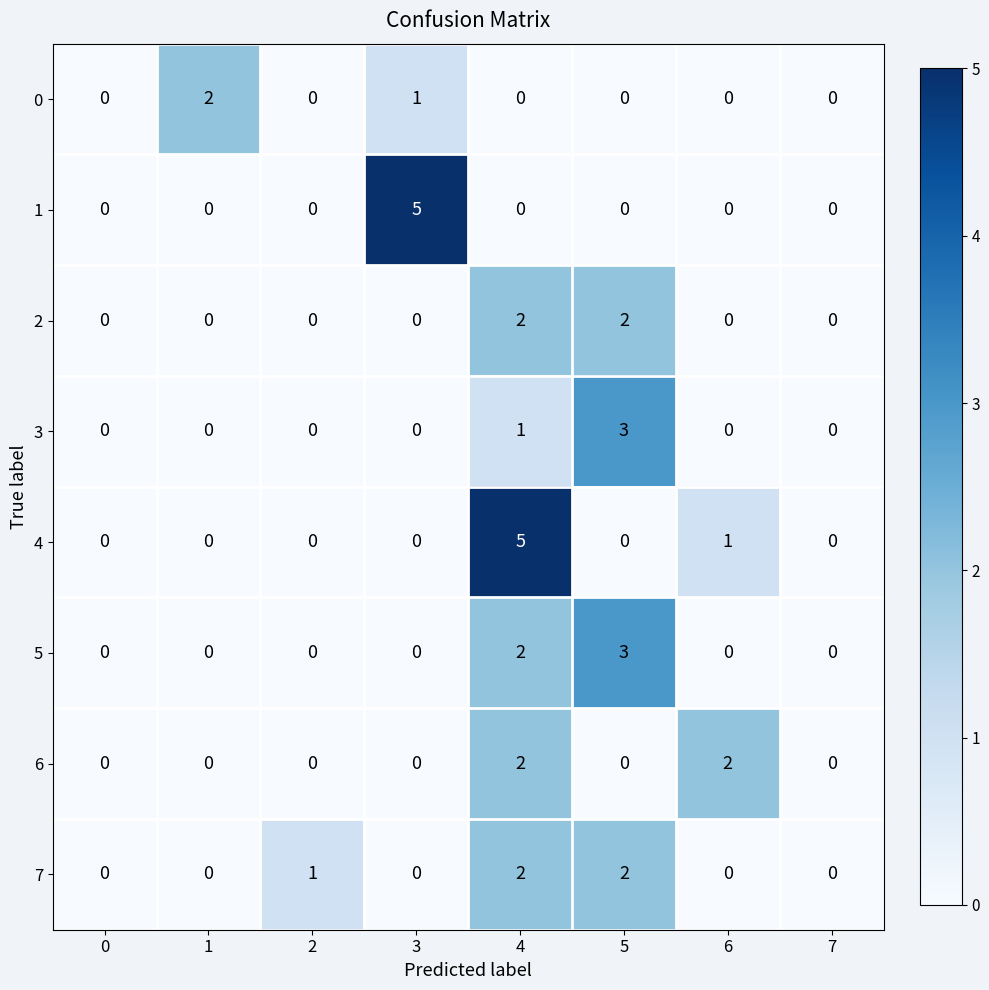

The 6 series shows 2 at 4. True or false?

True